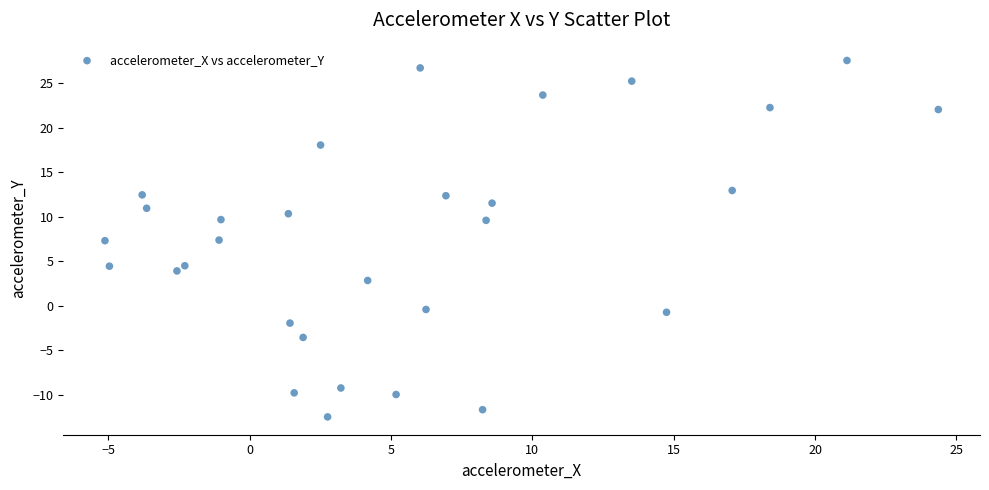

What is the range of X values (max minus min)?

29.5